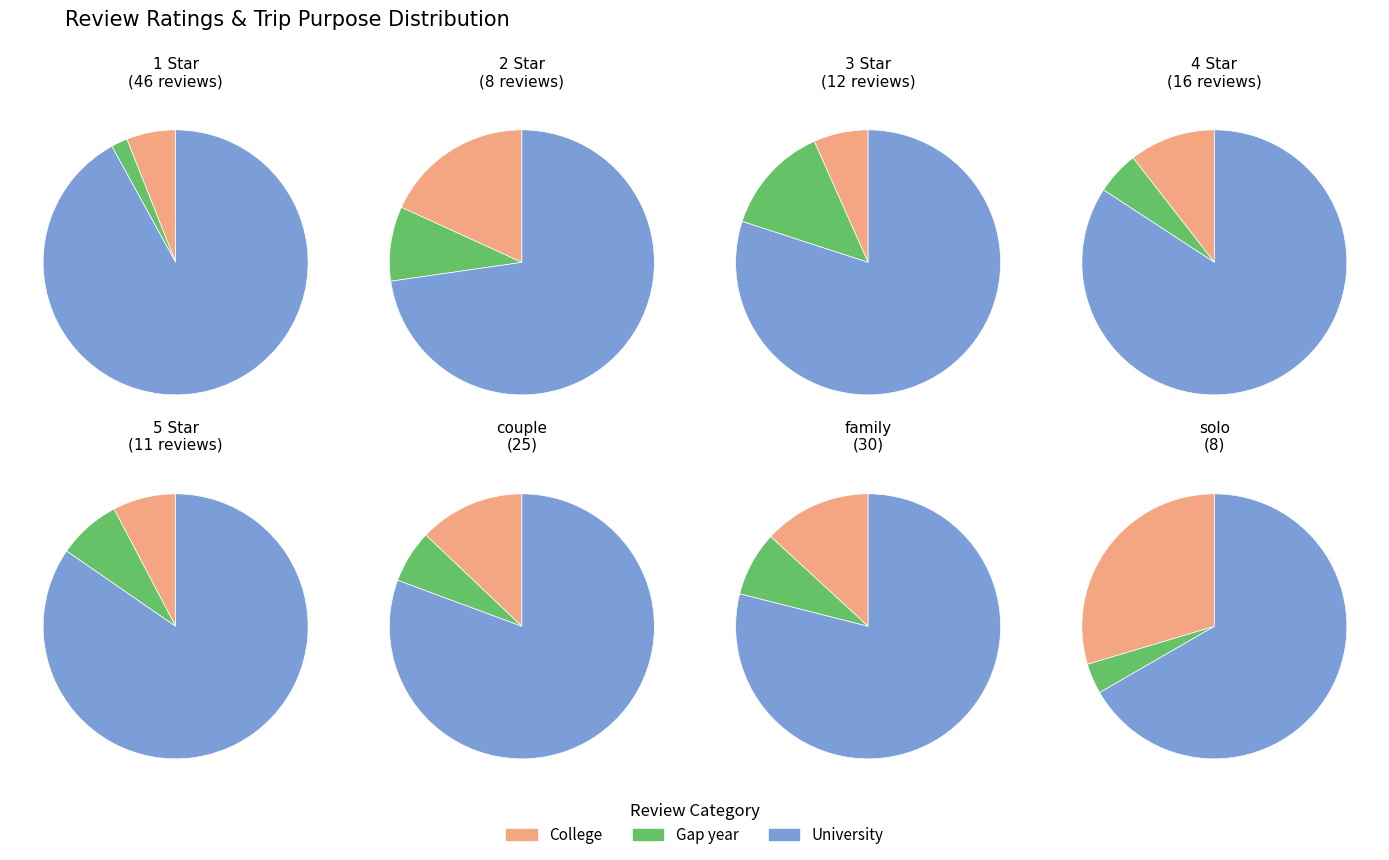

To the nearest percent, what is the average slice percentage?

33%